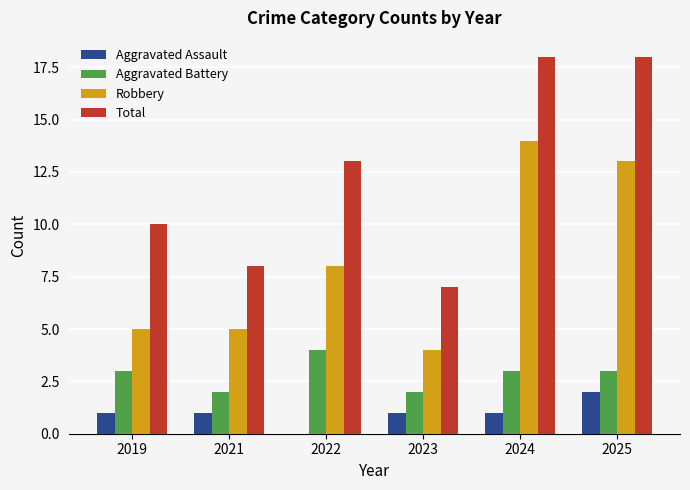

Reading left to right, what are all the values shown in this chart?

Aggravated Assault: 1	1	0	1	1	2
Aggravated Battery: 3	2	4	2	3	3
Robbery: 5	5	8	4	14	13
Total: 10	8	13	7	18	18